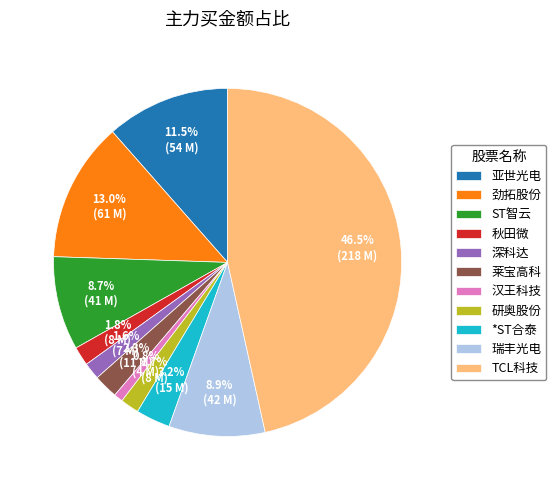

To the nearest percent, what is the average slice percentage?

9%